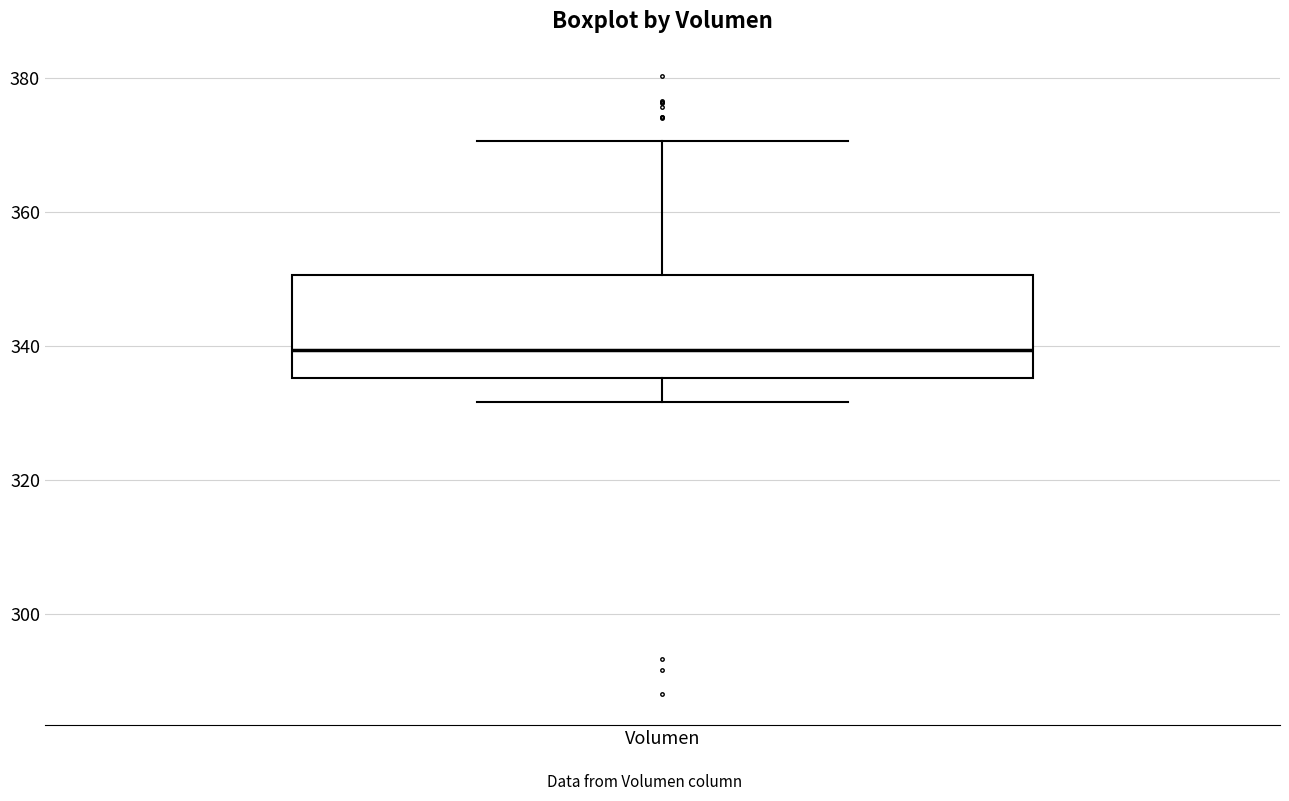

Where is the upper edge of the box for Volumen on the y-axis? The values are not printed on the chart, so give them approximately, as read against the axis.

350